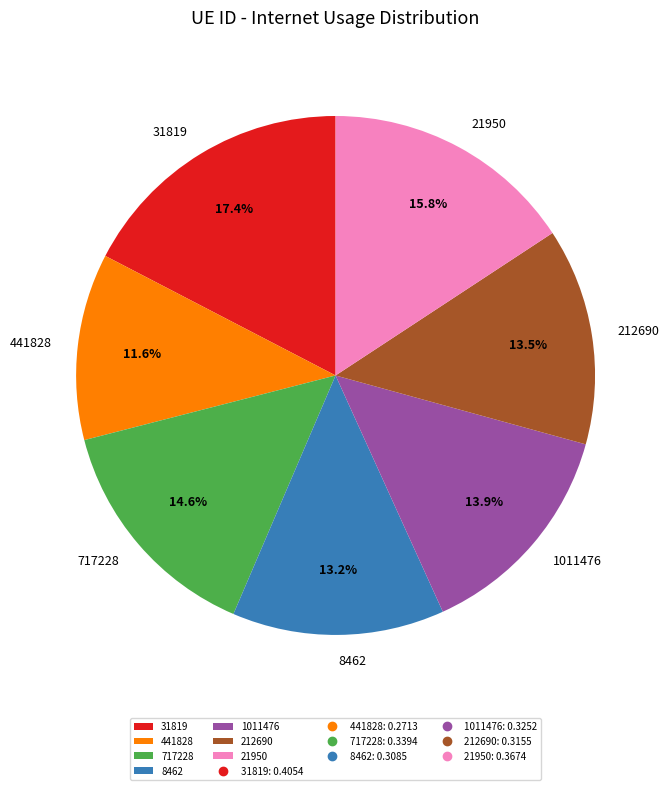

Which slice is the smallest?

441828